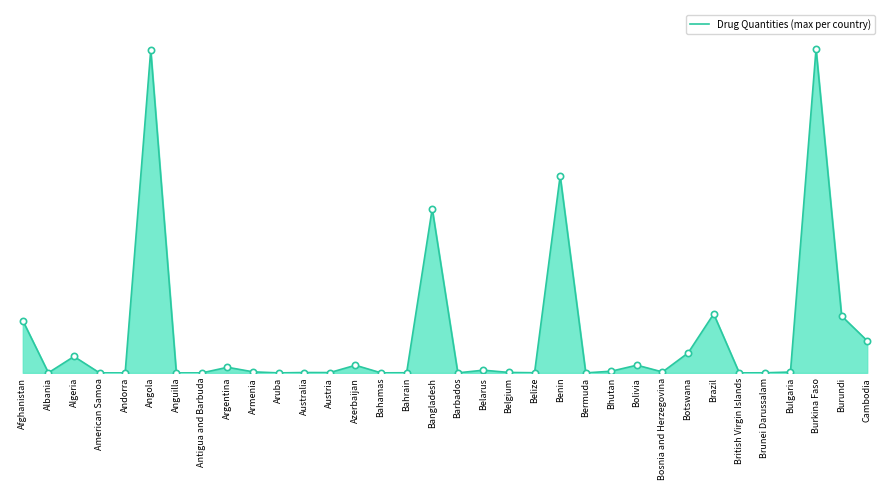

Does the chart have visible grid lines?

No